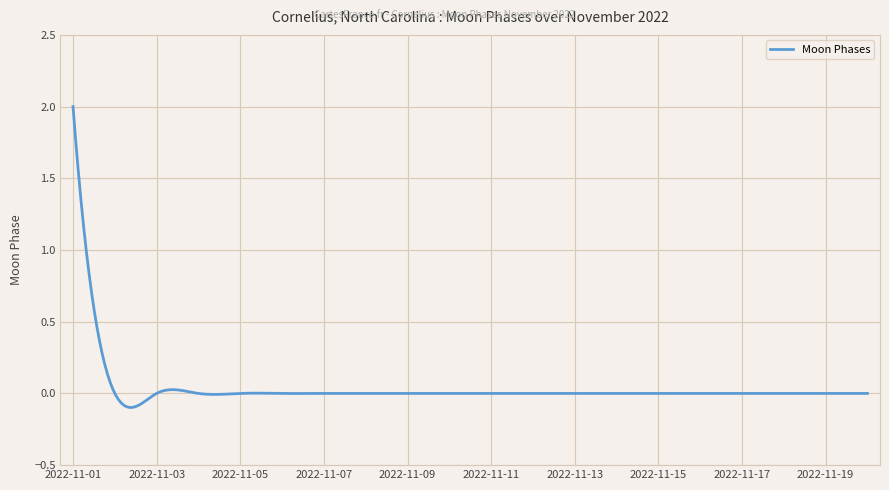

What is the sum of all values?

11.7